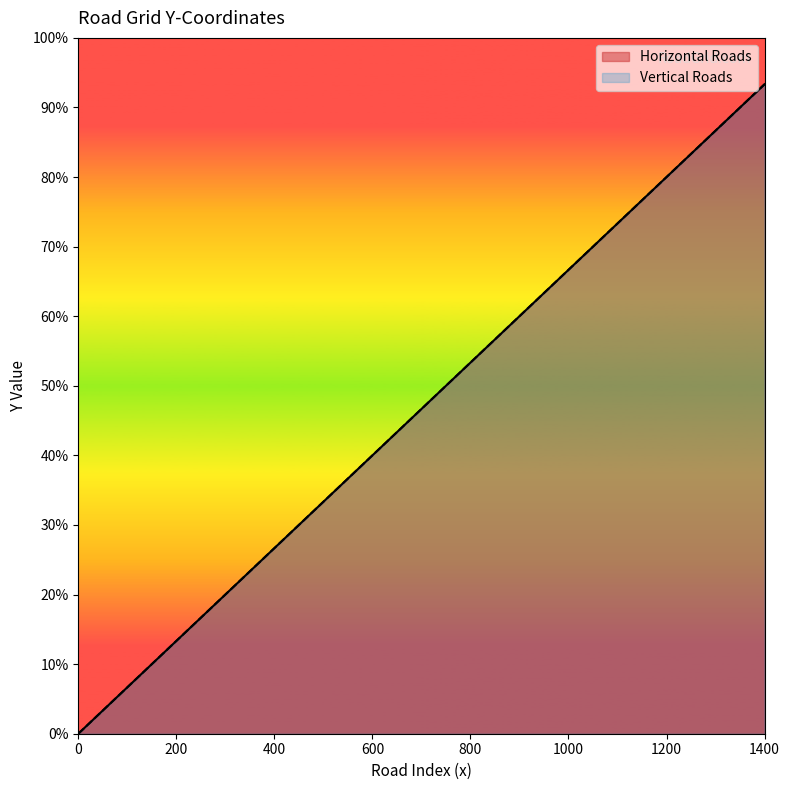

Is it true that Vertical Roads equals 1928 at 1300?

False